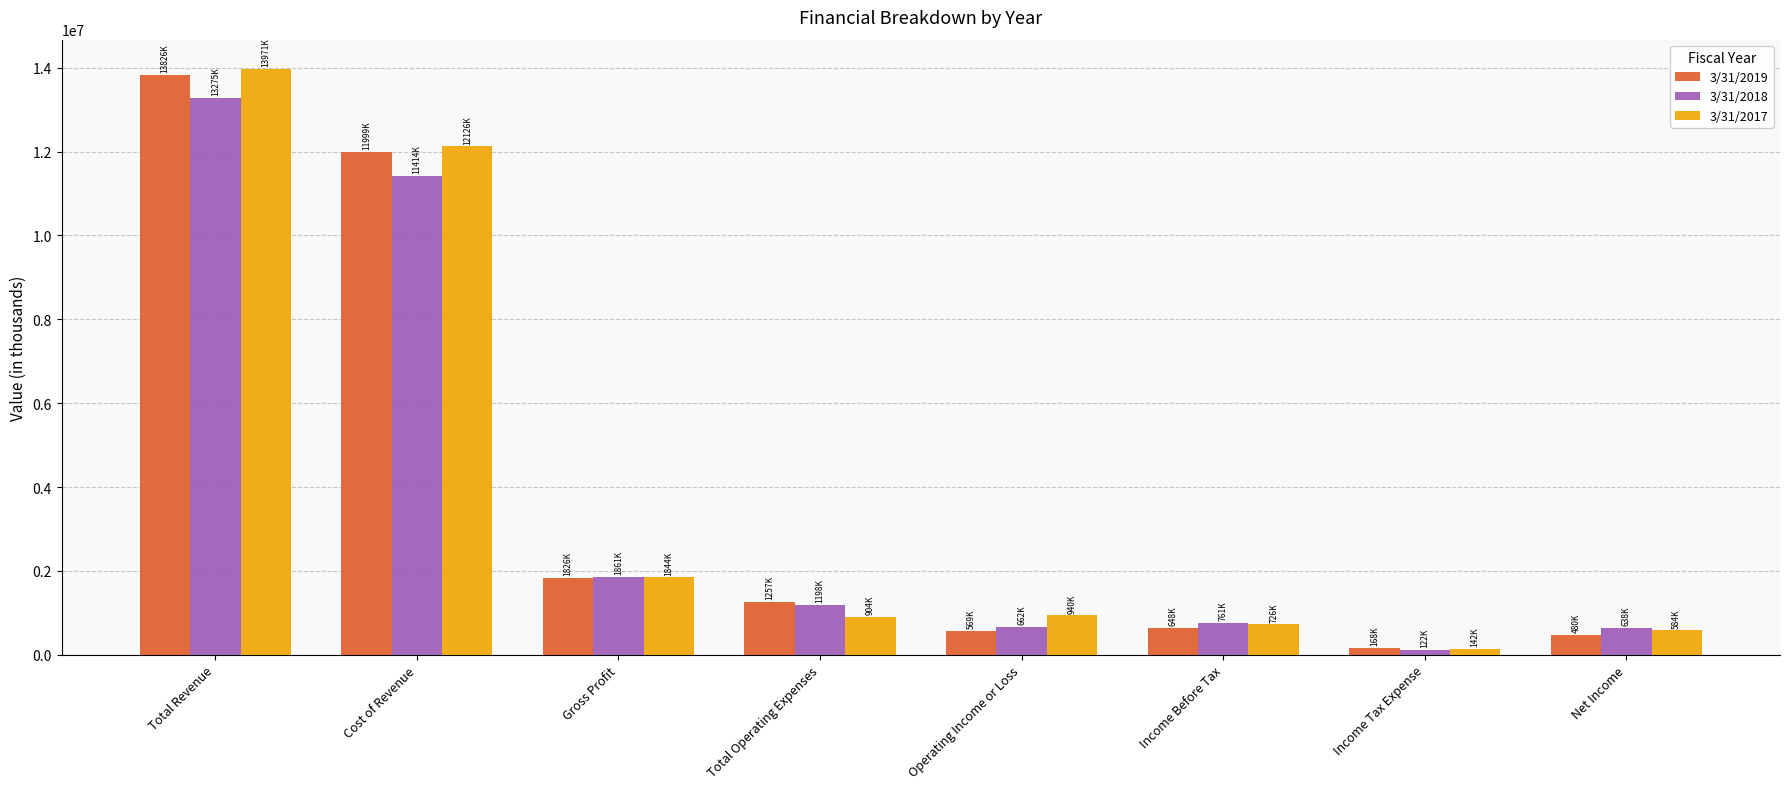

The value of 3/31/2017 at Net Income is 584328. True or false?

True